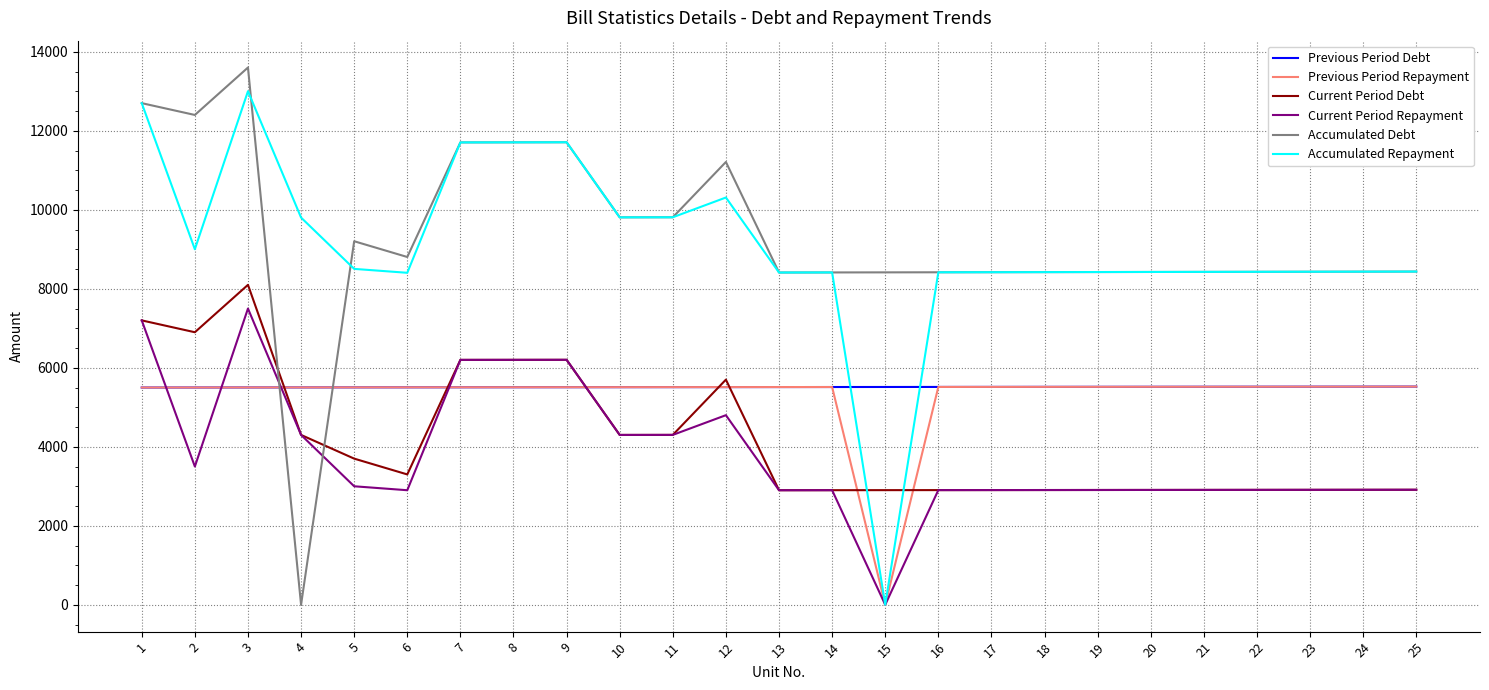

Between 4 and 14, which series saw the biggest shift?

Accumulated Debt